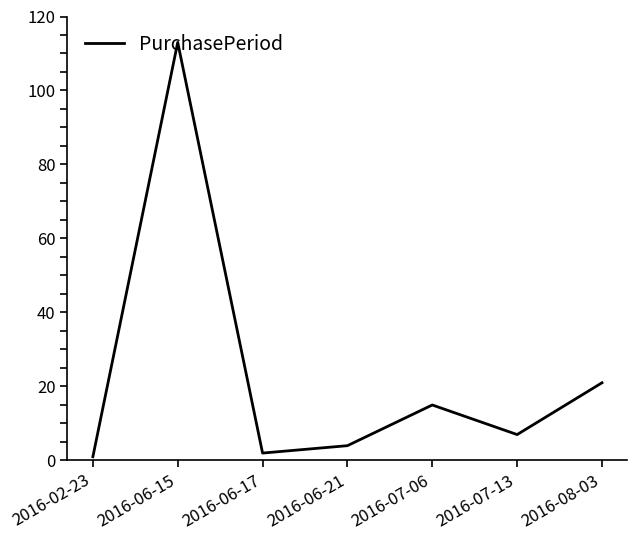

Does the chart display data point markers on the line(s)?

No